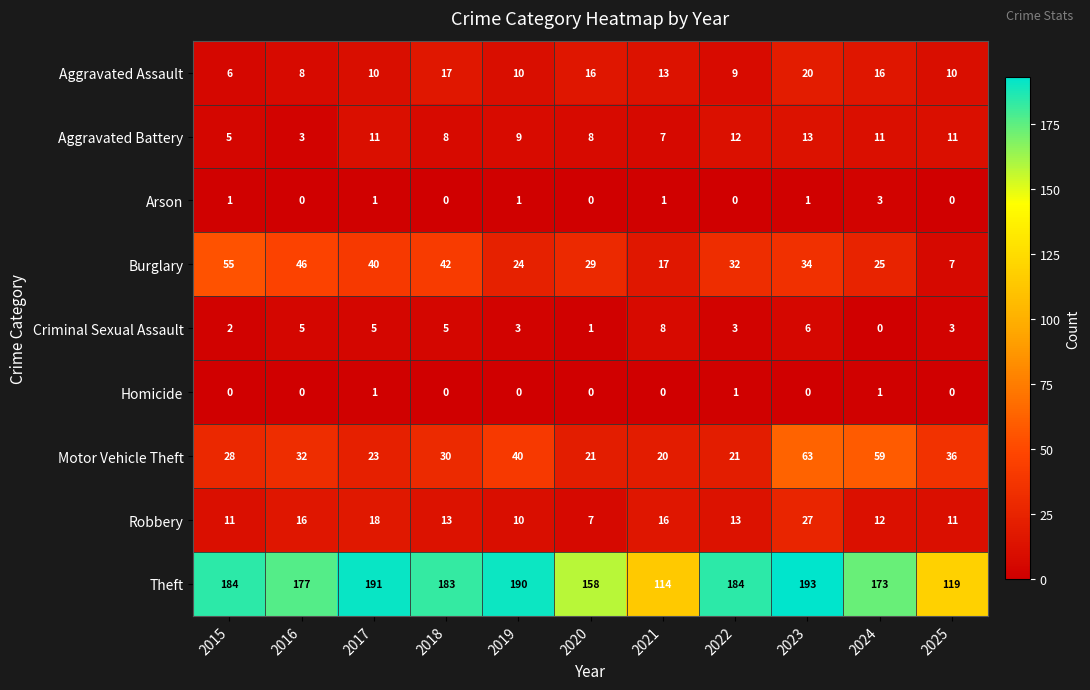

Between 2018 and 2022, which series saw the biggest shift?

Burglary